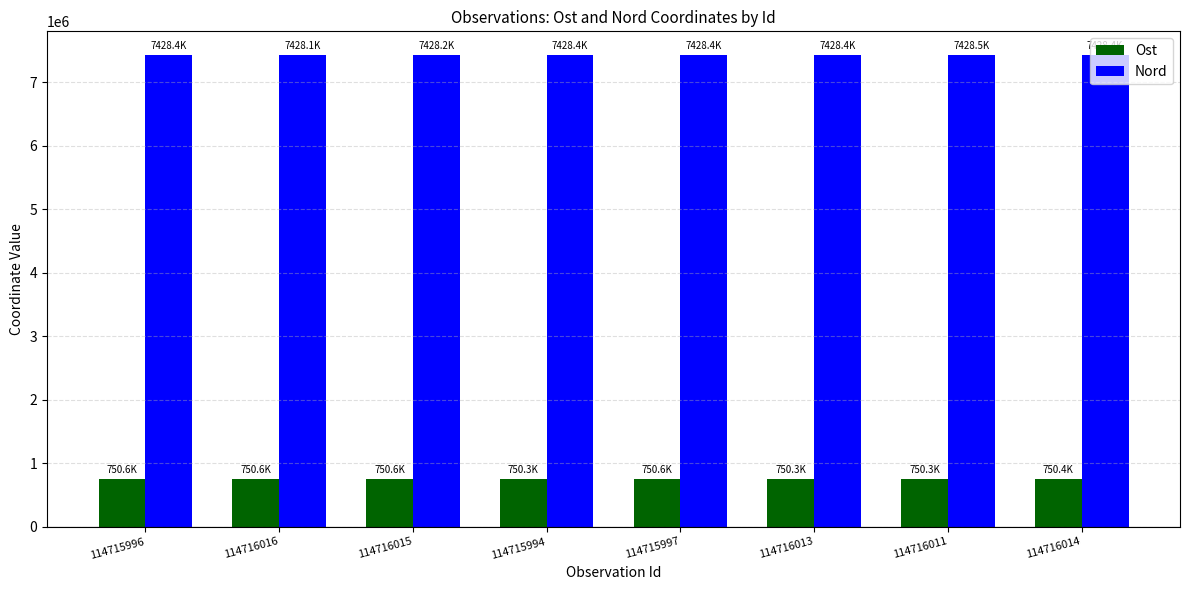

True or false: Nord has a value of 7428095 at 114716016.

True